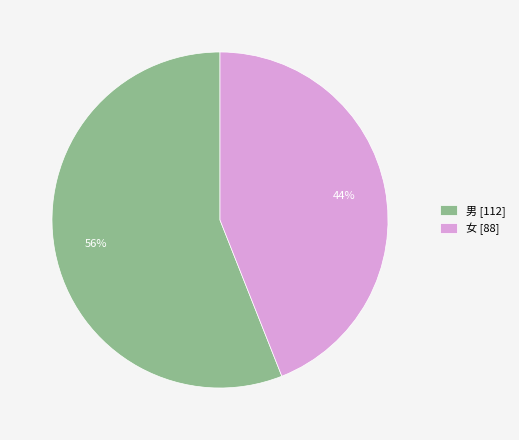

The 女 slice represents 30% of the pie. True or false?

False